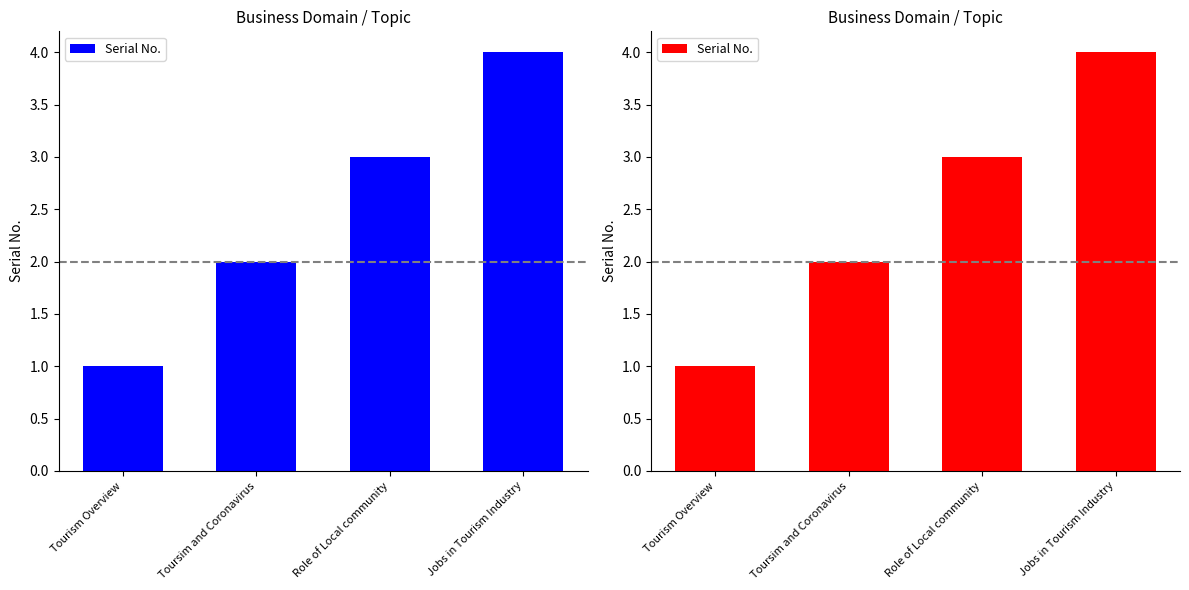

What is the greatest value displayed?

4